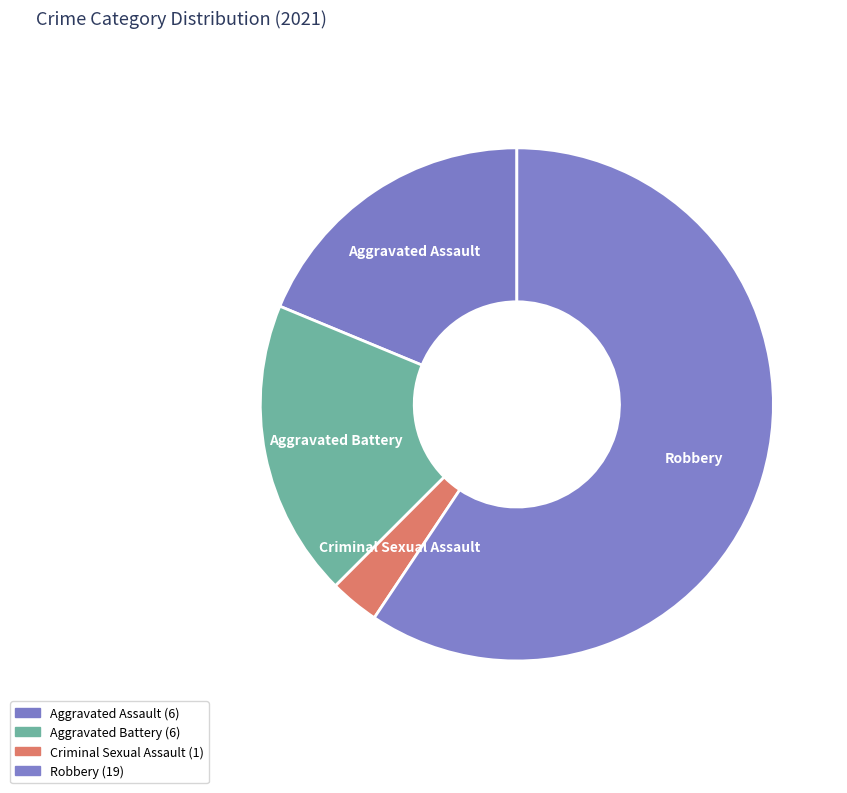

Combined, do Aggravated Assault and Aggravated Battery account for over 50%?

No